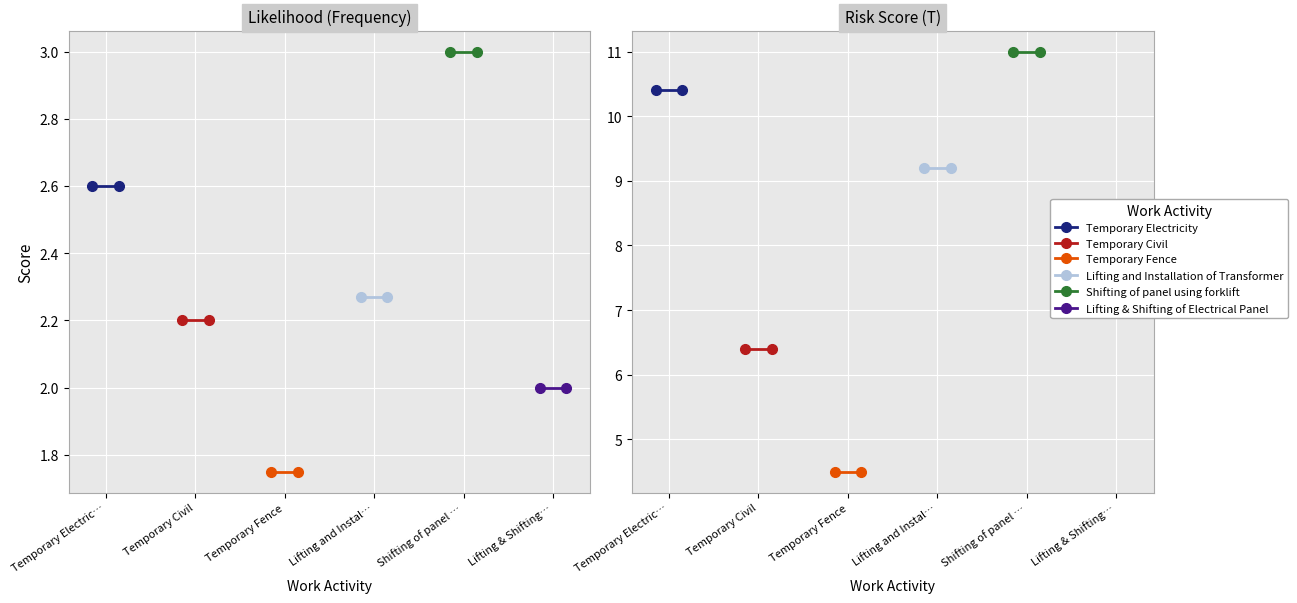

Rank the series by their maximum value, from highest to lowest.

Shifting of panel using forklift, Temporary Electricity, Lifting and Installation of Transformer, Lifting & Shifting of Electrical Panel, Temporary Civil, Temporary Fence